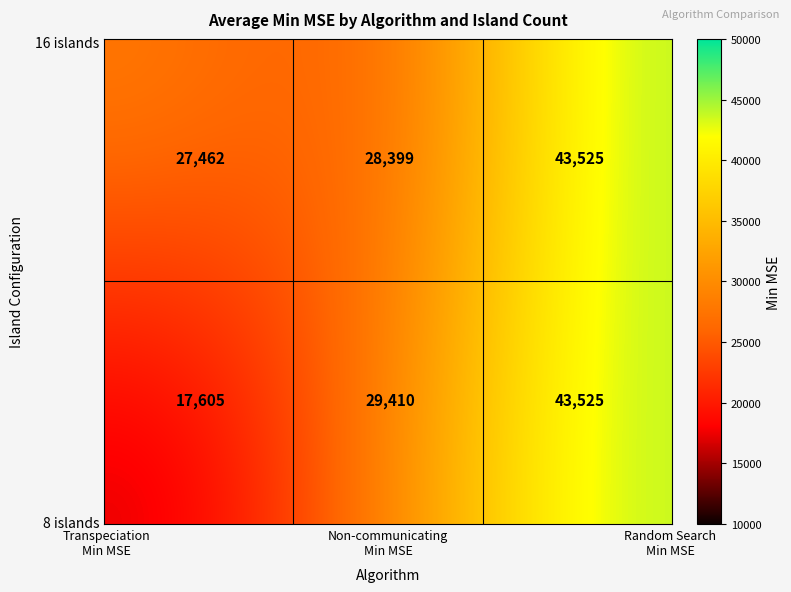

The chart shows a value of 28399.3 at 16_islands_non_communicating. True or false?

True